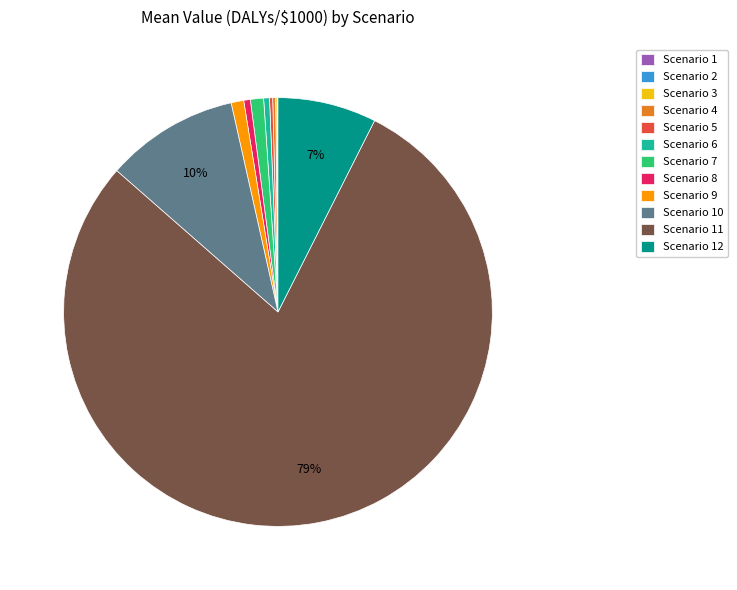

True or false: Scenario 6 accounts for 0% of the total.

True